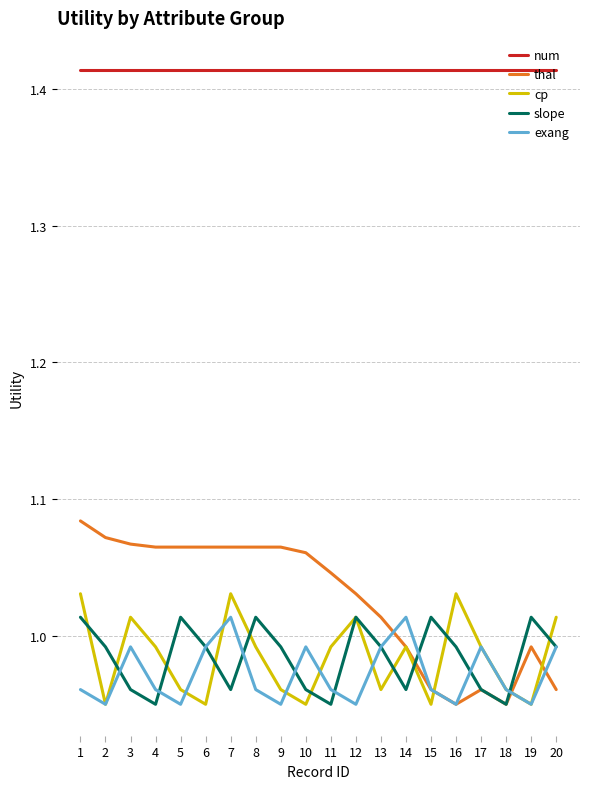

How many categories are shown in the chart?

20